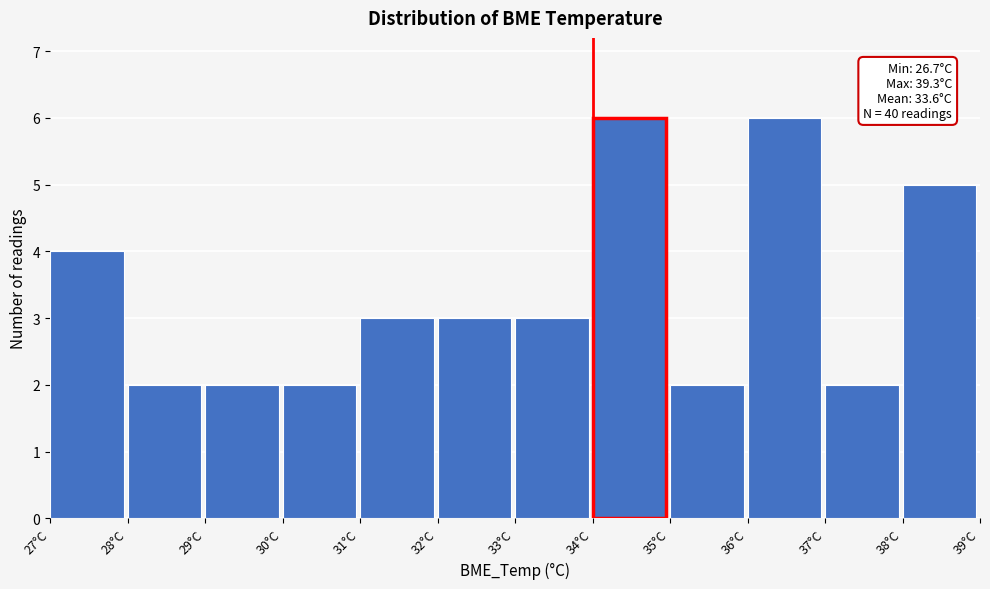

Reading left to right, list all the values displayed in this chart.

27°C=4	28°C=2	29°C=2	30°C=2	31°C=3	32°C=3	33°C=3	34°C=6	35°C=2	36°C=6	37°C=2	38°C=5